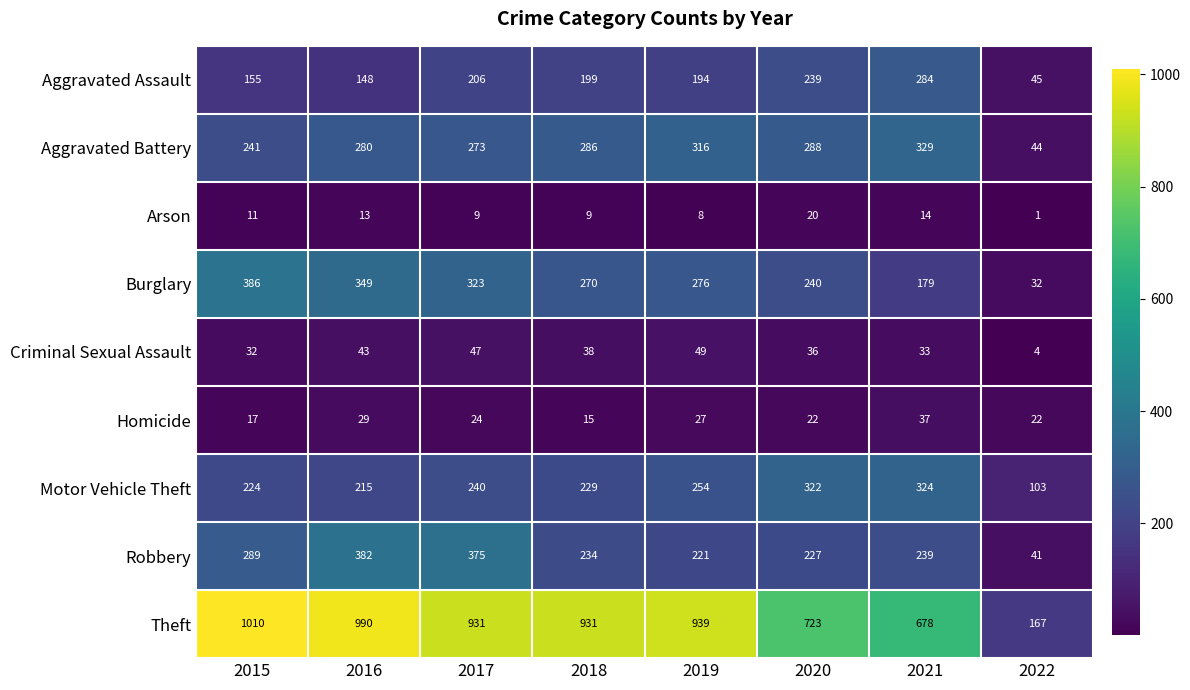

Rank the categories by Burglary value from highest to lowest.

2015, 2016, 2017, 2019, 2018, 2020, 2021, 2022